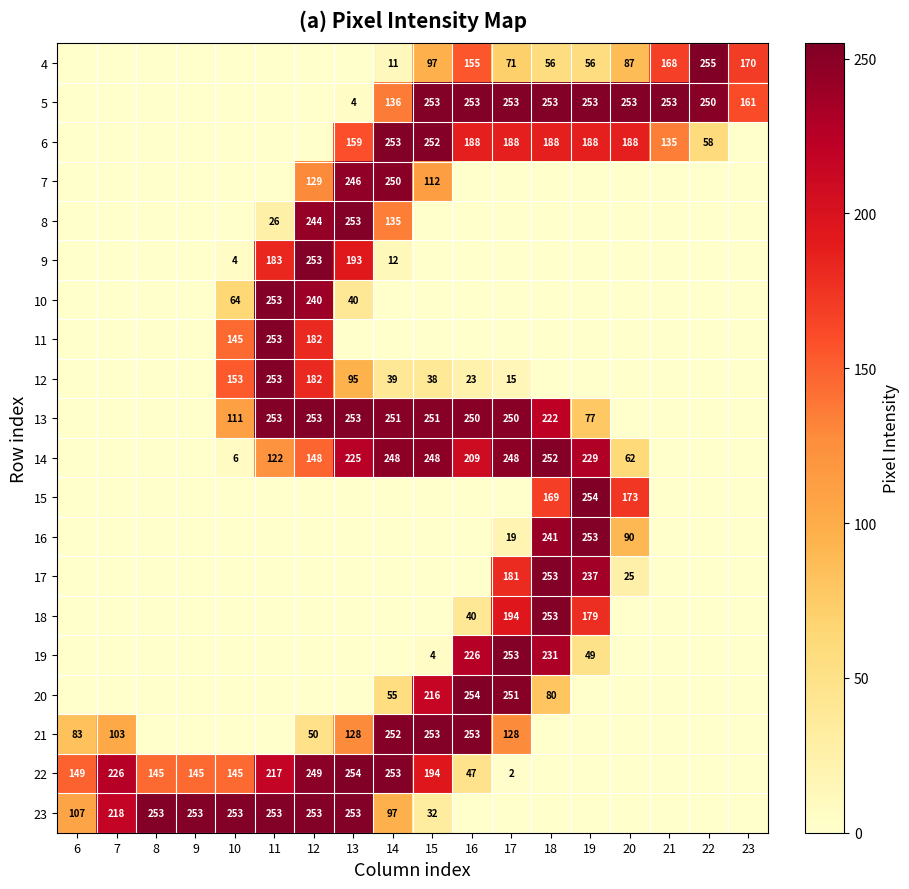

The value of 21 at 15 is 110. True or false?

False